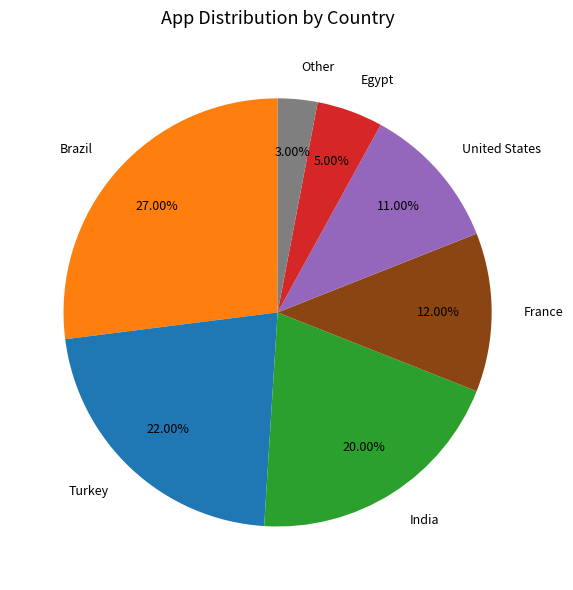

Is it true that India is 20% of the pie?

True